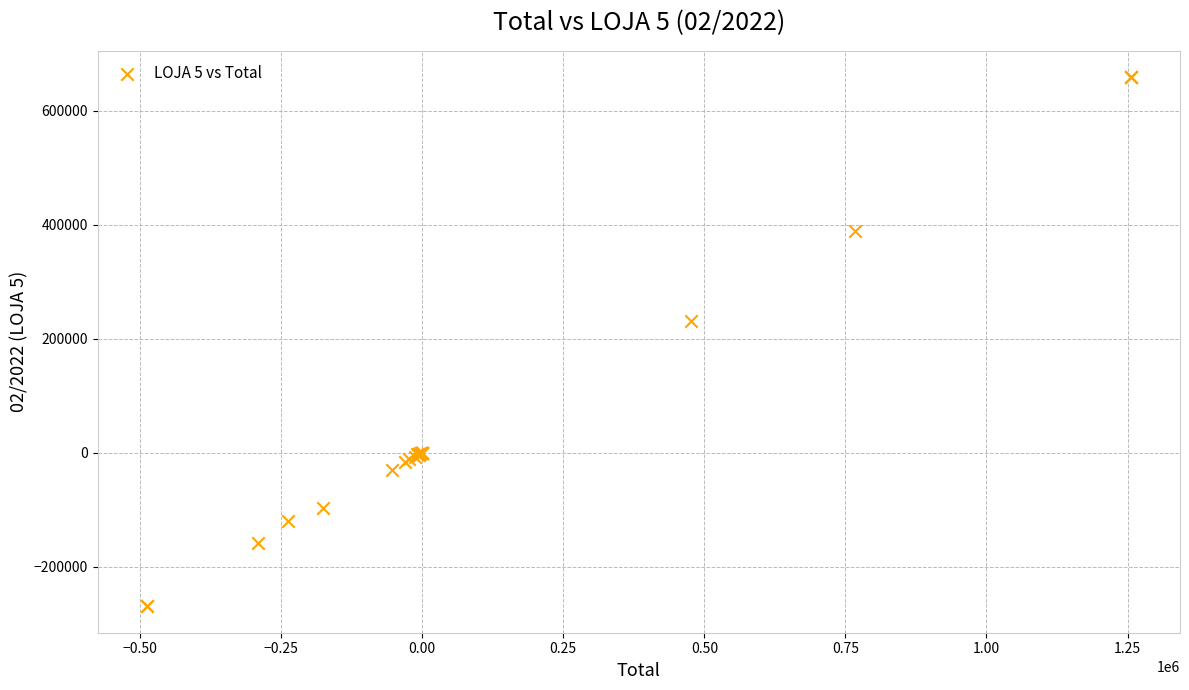

What Y value in the scatter plot is closest to 194434?

230601.9